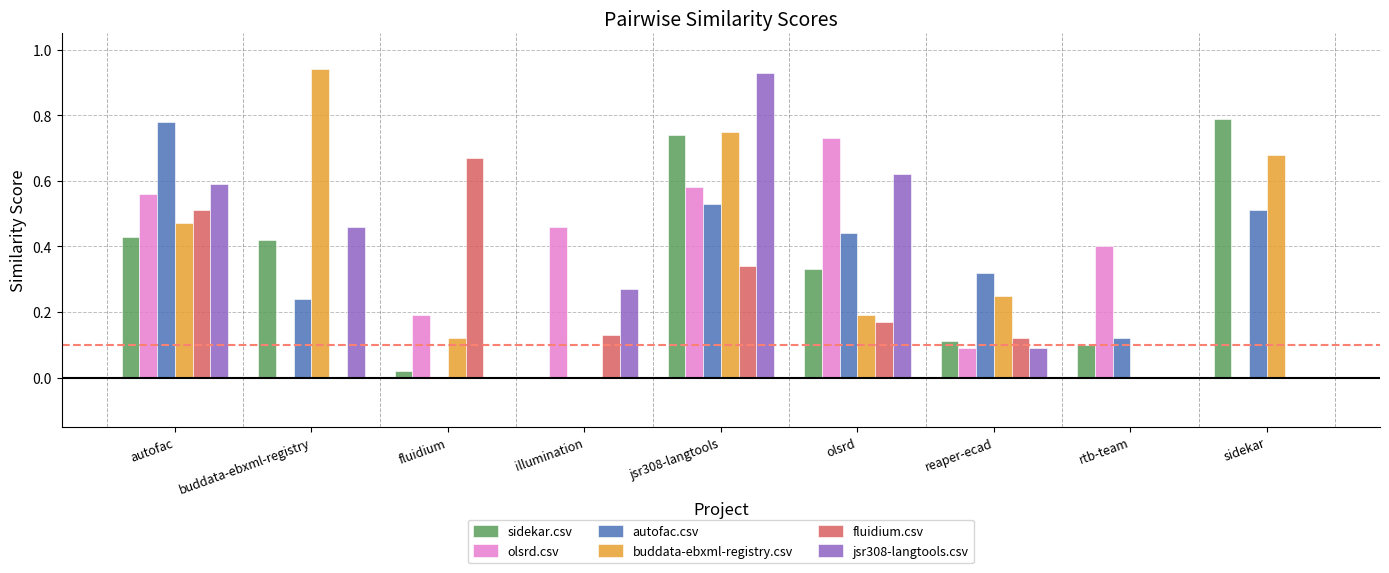

Is the value of buddata-ebxml-registry.csv at sidekar greater than the value of olsrd.csv at illumination?

Yes